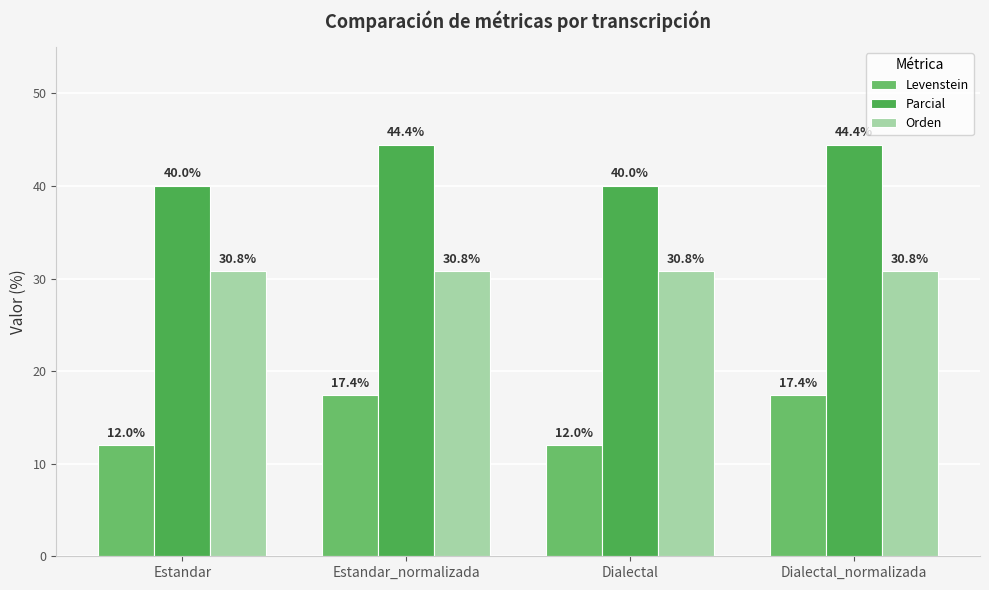

At how many categories does at least one series exceed 25?

4